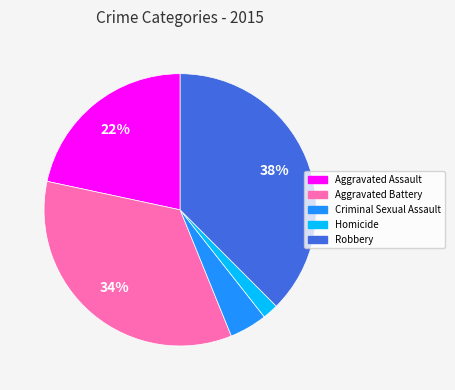

How many slices are in this pie chart?

5